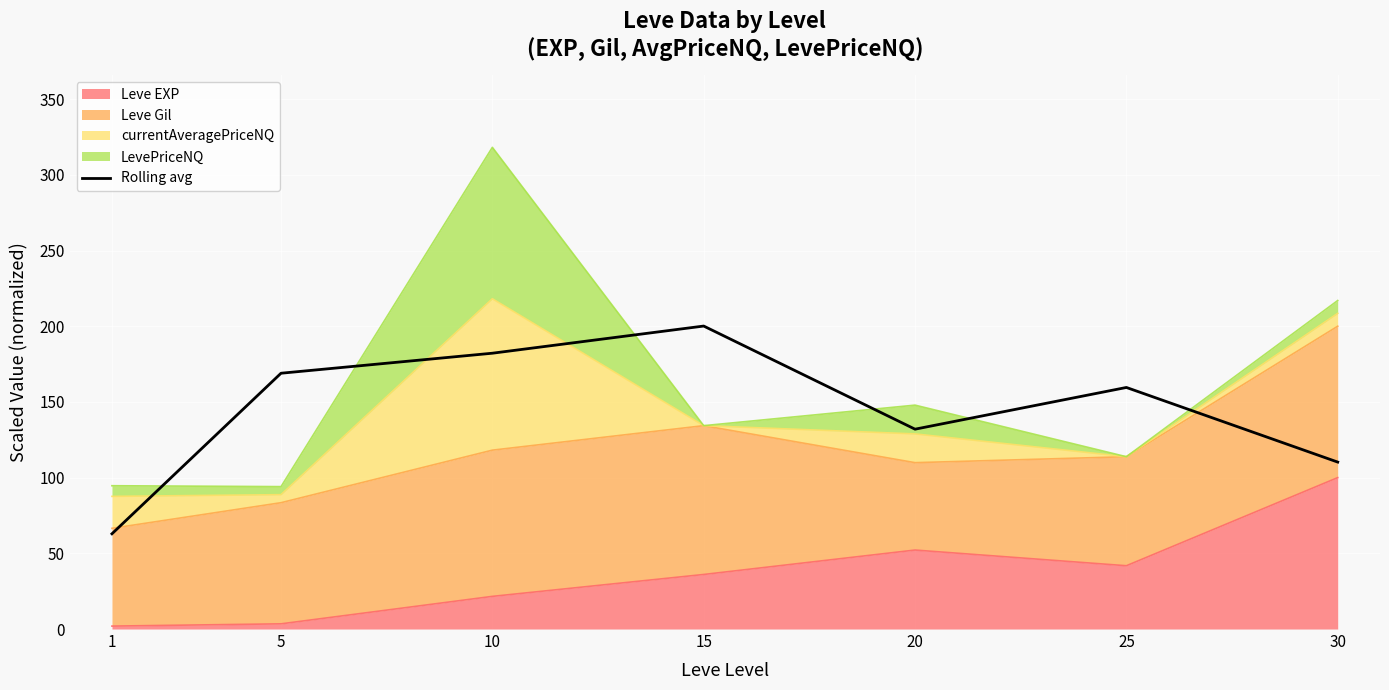

What is the smallest value displayed?

62.9